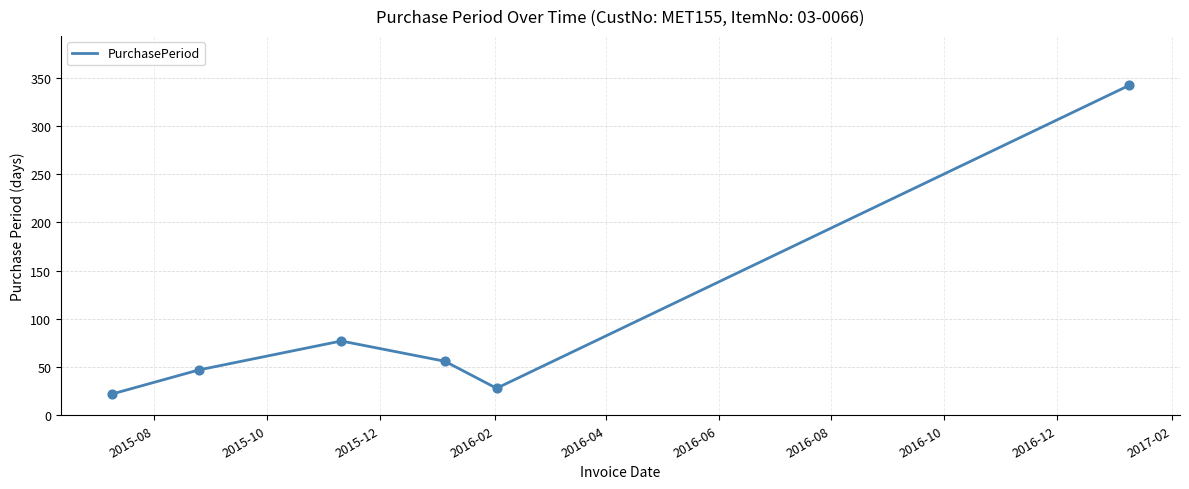

What is the difference between the second highest and minimum values?

55